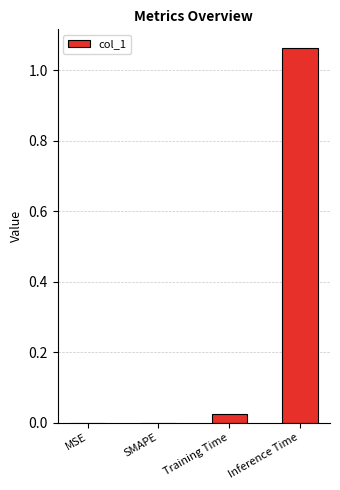

The chart shows a value of 0.4 at MSE. True or false?

False